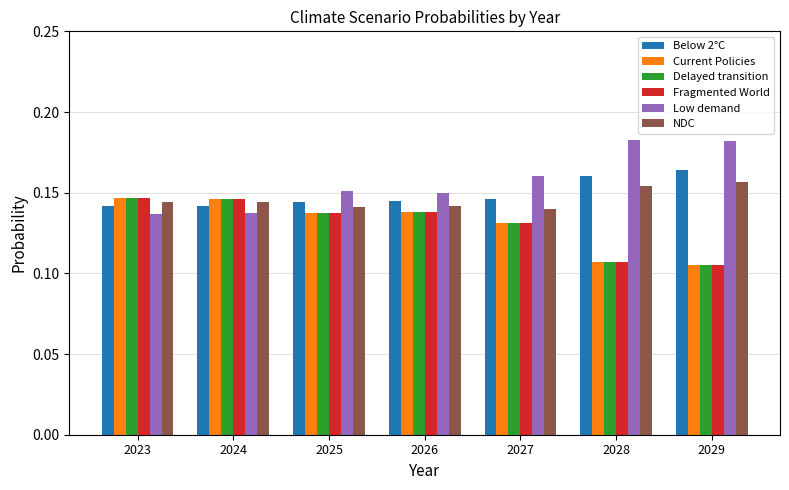

How many series are shown in this chart?

6